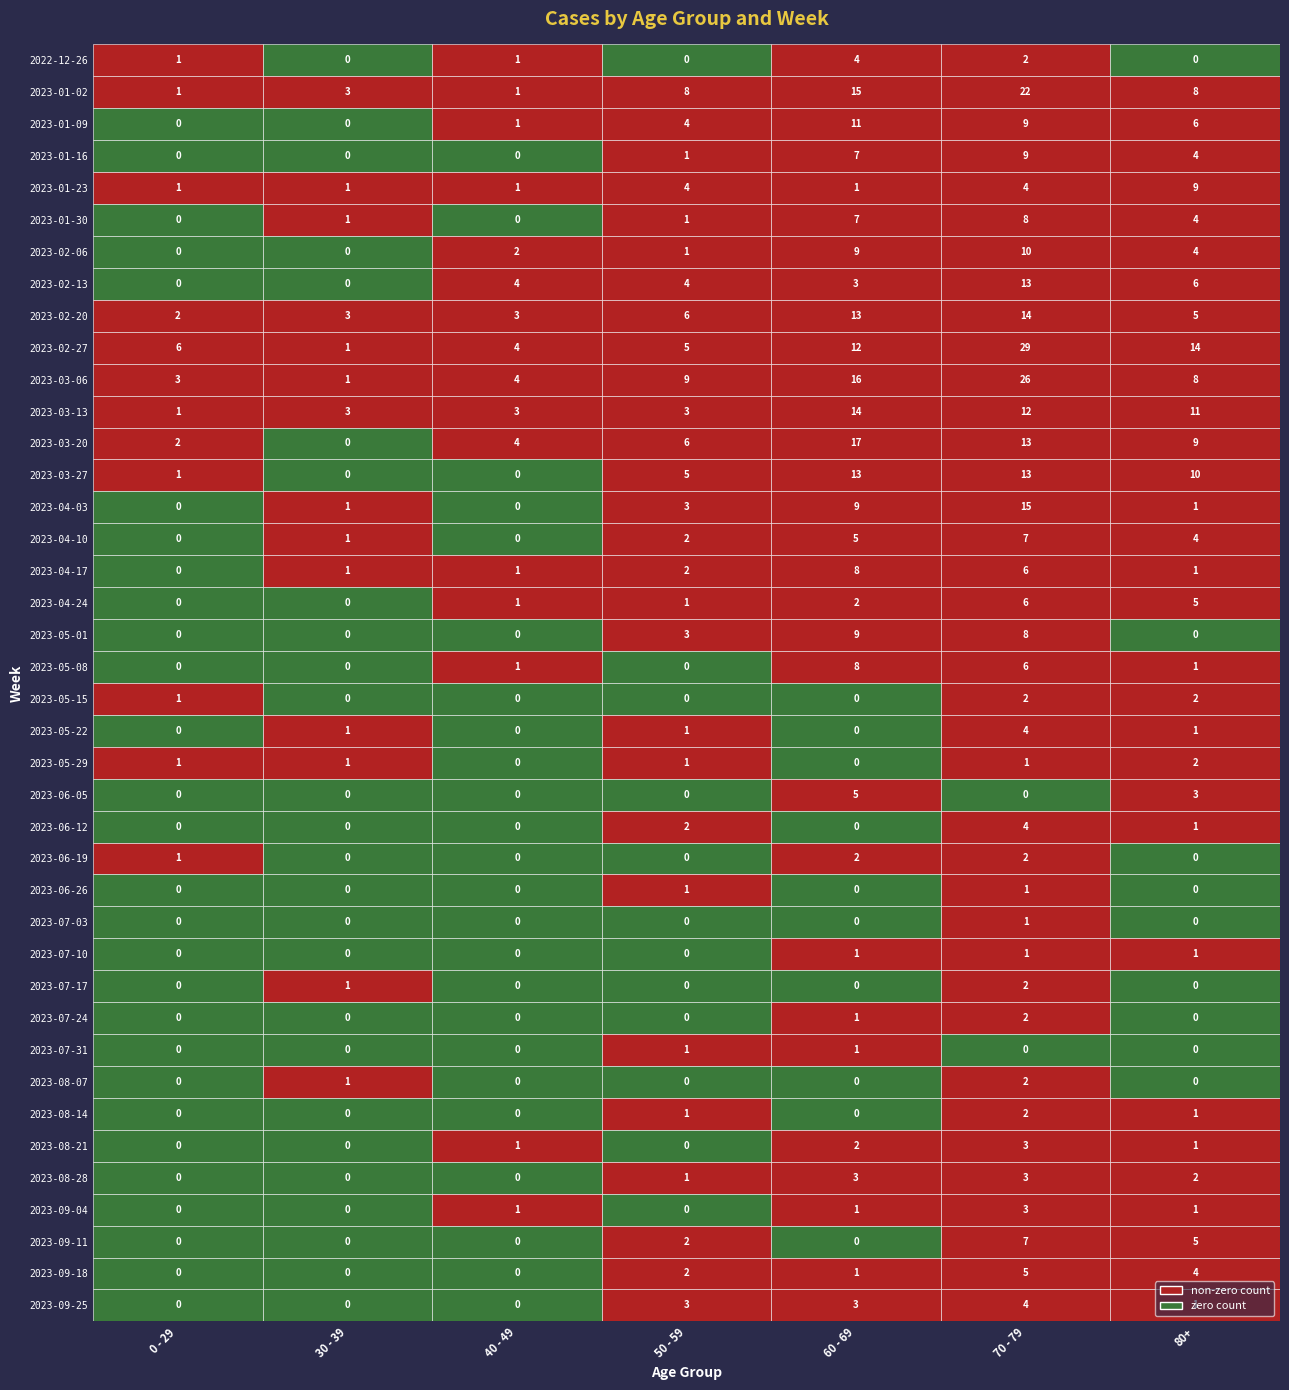

At which category is the sum across all series the highest?

70 - 79